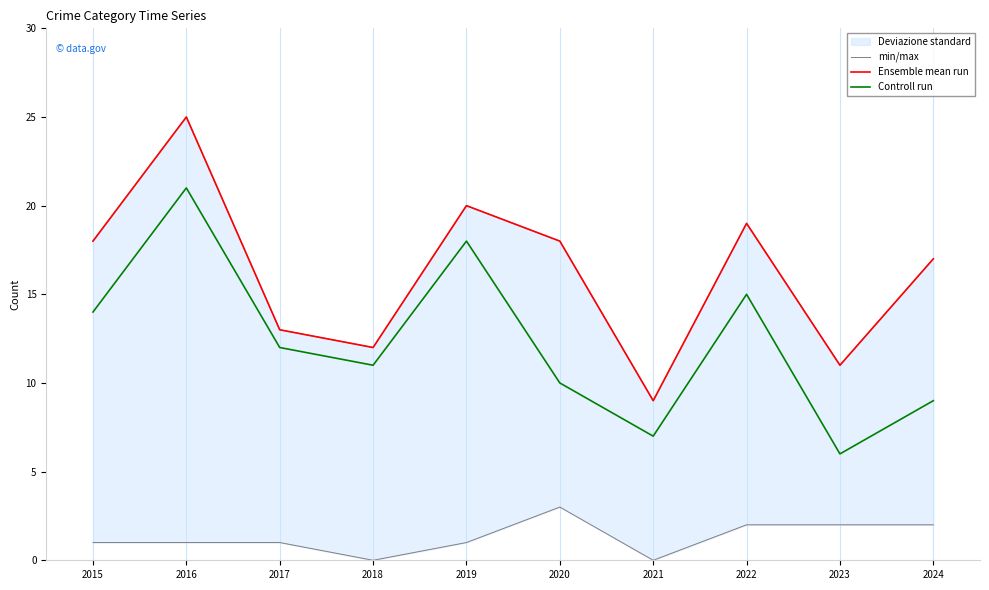

What is the difference between the maximum and minimum values in the Controll run series?

15